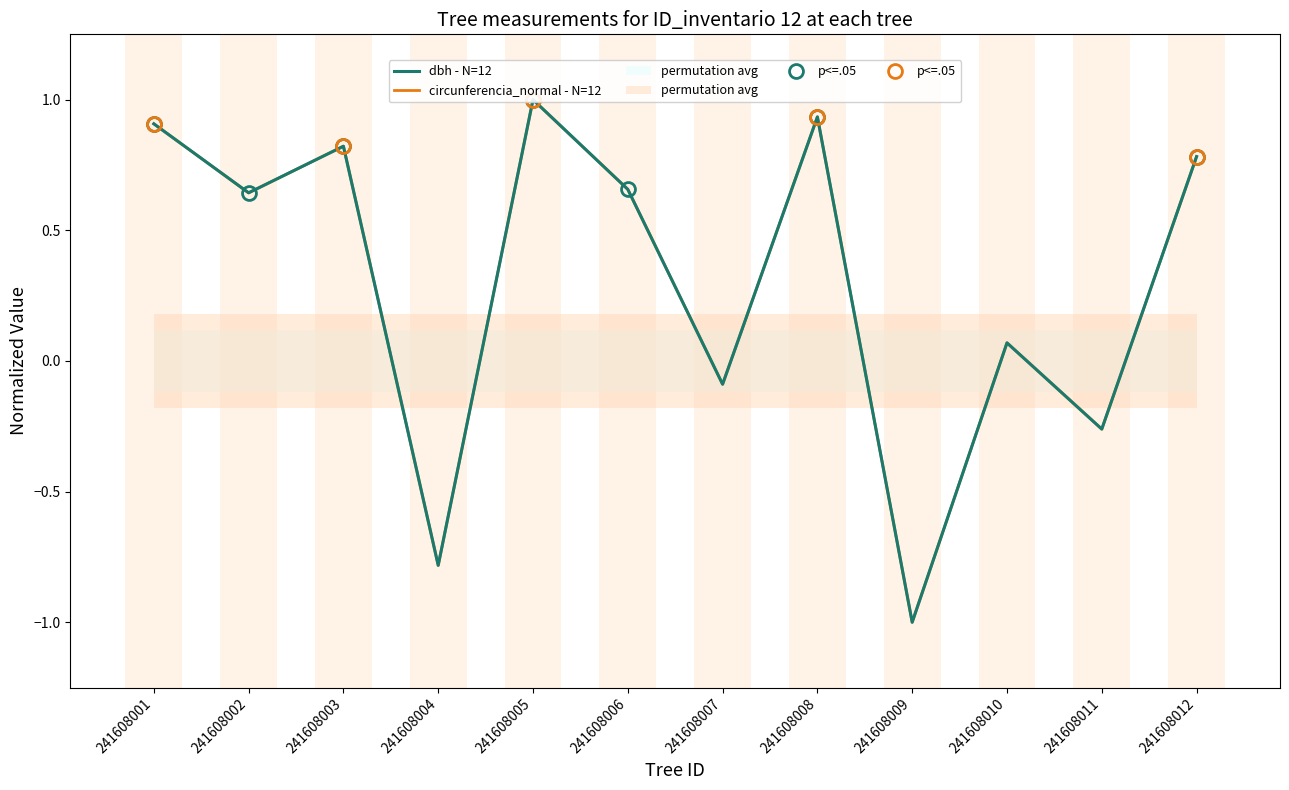

At which label does circunferencia_normal reach its peak?

241608005